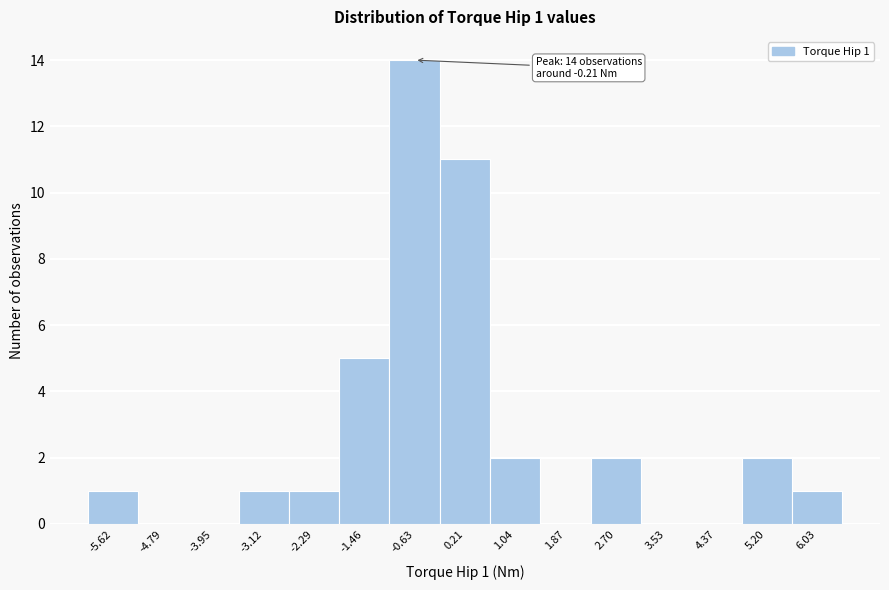

Reading left to right, transcribe all the data shown in this chart.

-5.62=1	-4.79=0	-3.95=0	-3.12=1	-2.29=1	-1.46=5	-0.63=14	0.21=11	1.04=2	1.87=0	2.70=2	3.53=0	4.37=0	5.20=2	6.03=1